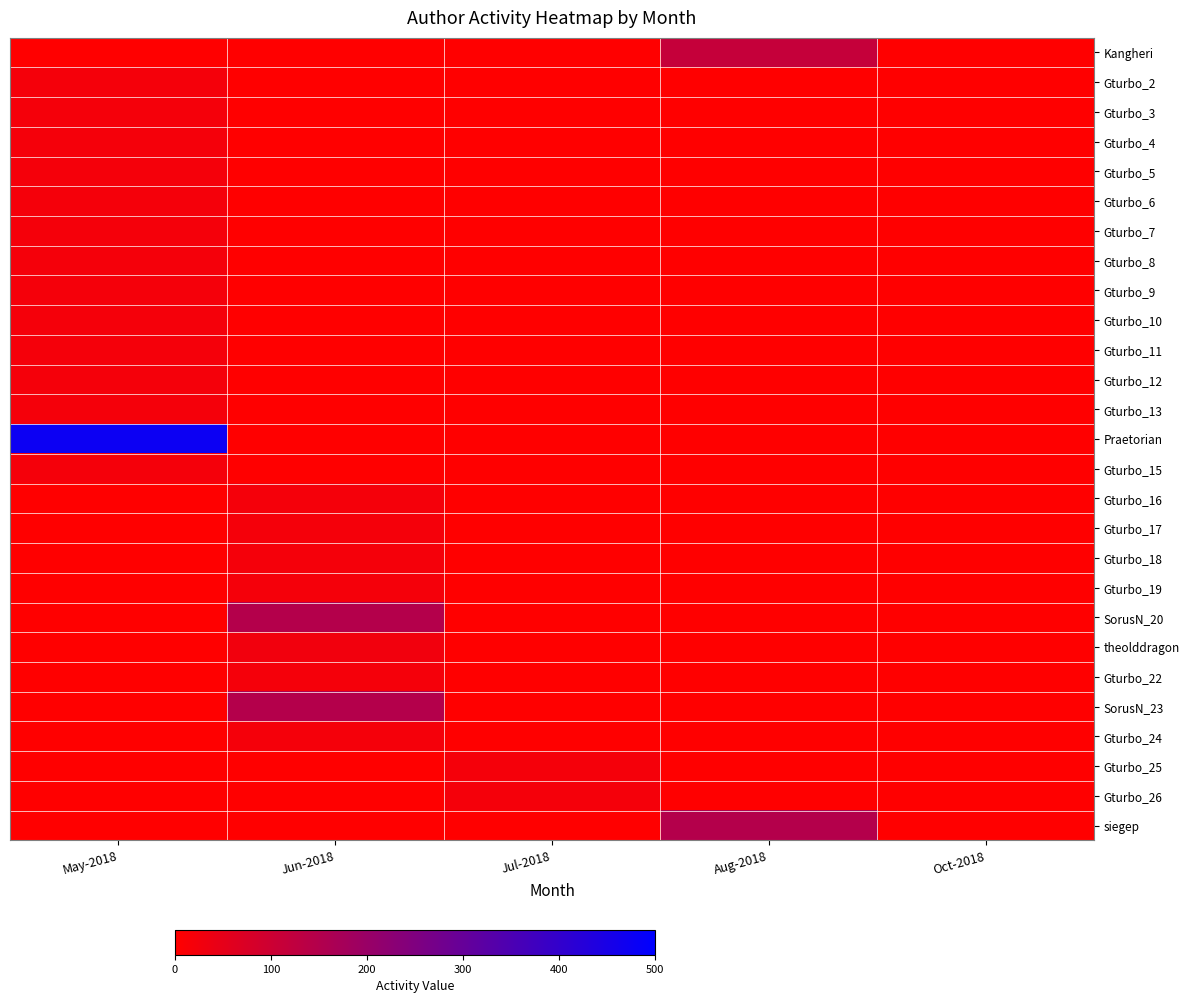

Which category has the highest value across all series?

May-2018